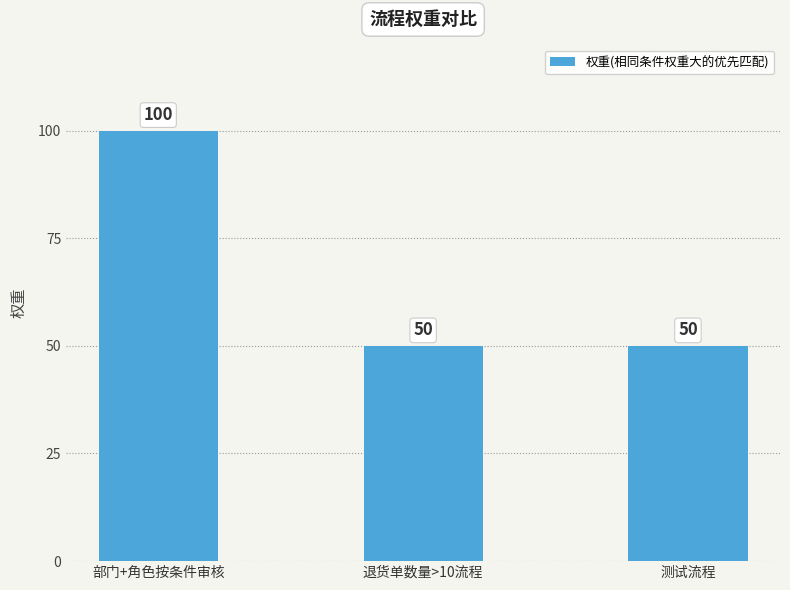

How many categories are shown in the chart?

3